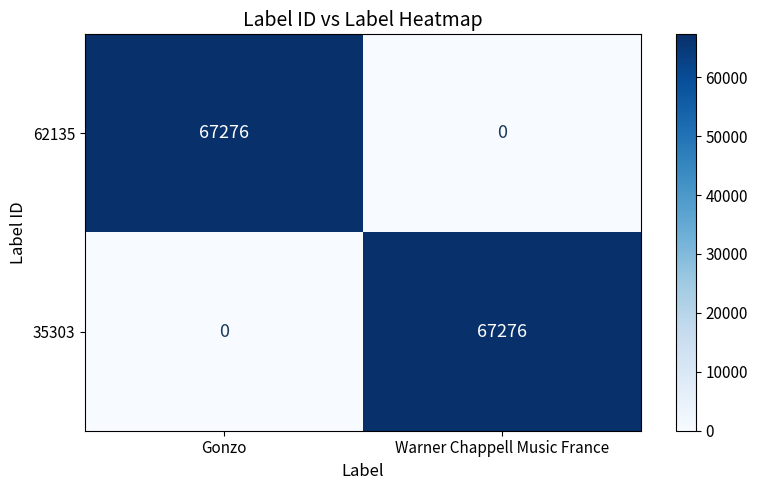

At which label is 35303 closest to 33638?

Gonzo